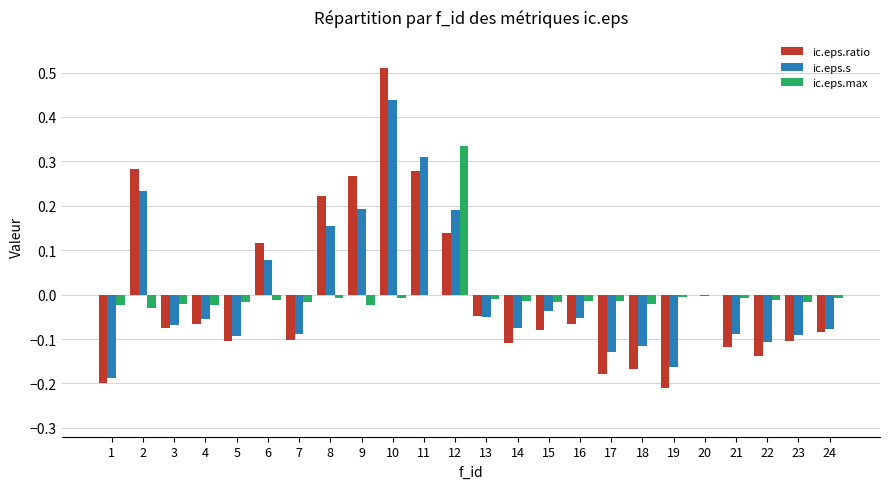

Does the chart contain stacked bars?

No